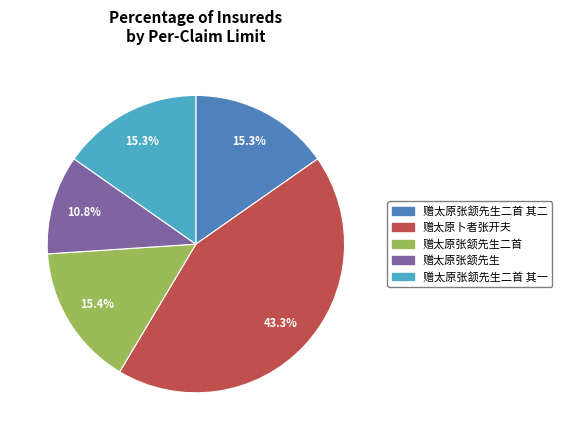

Is there any slice that represents more than half of the pie?

No